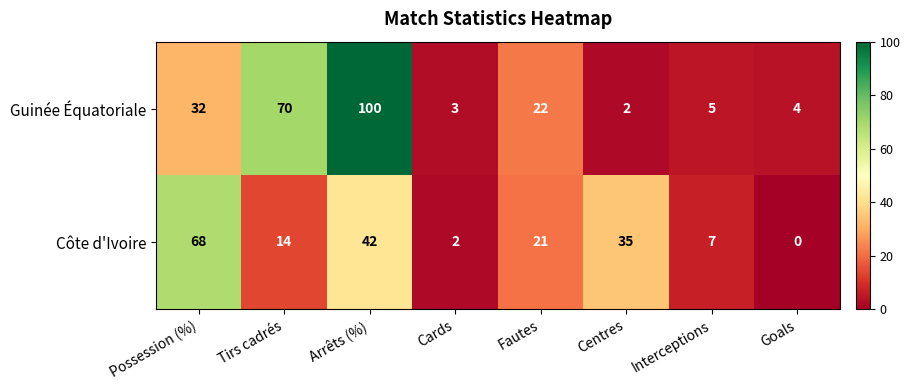

True or false: Côte d'Ivoire has a value of 41 at Goals.

False